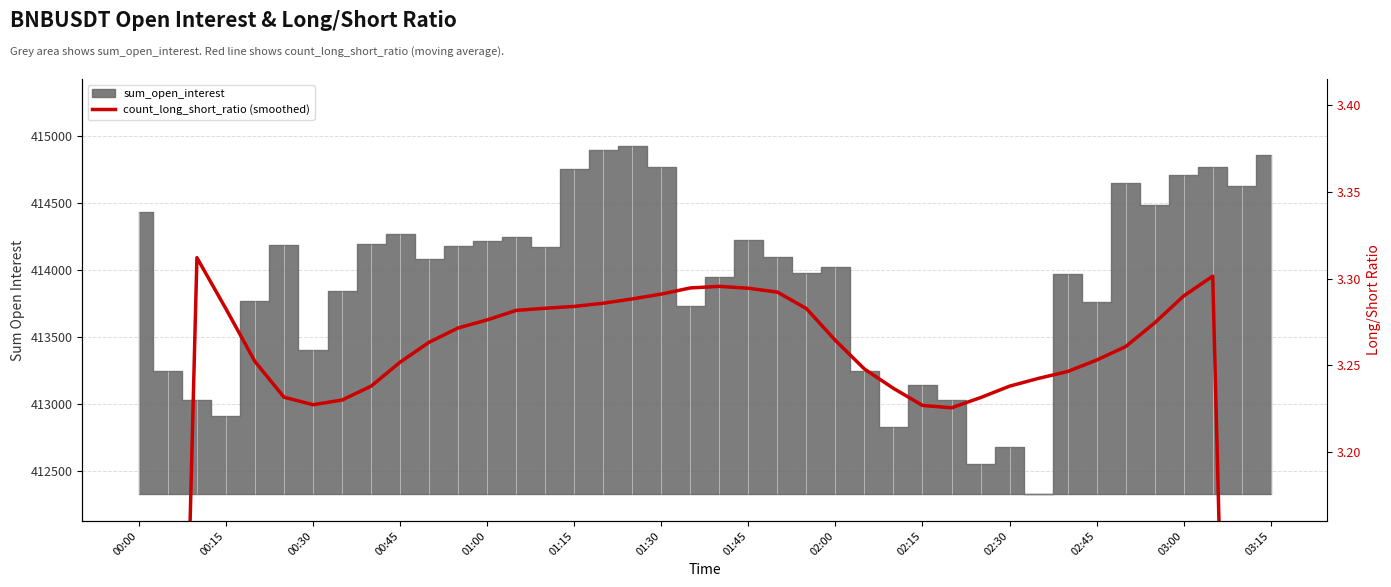

The chart shows a value of 4.4 at 03:00. True or false?

False